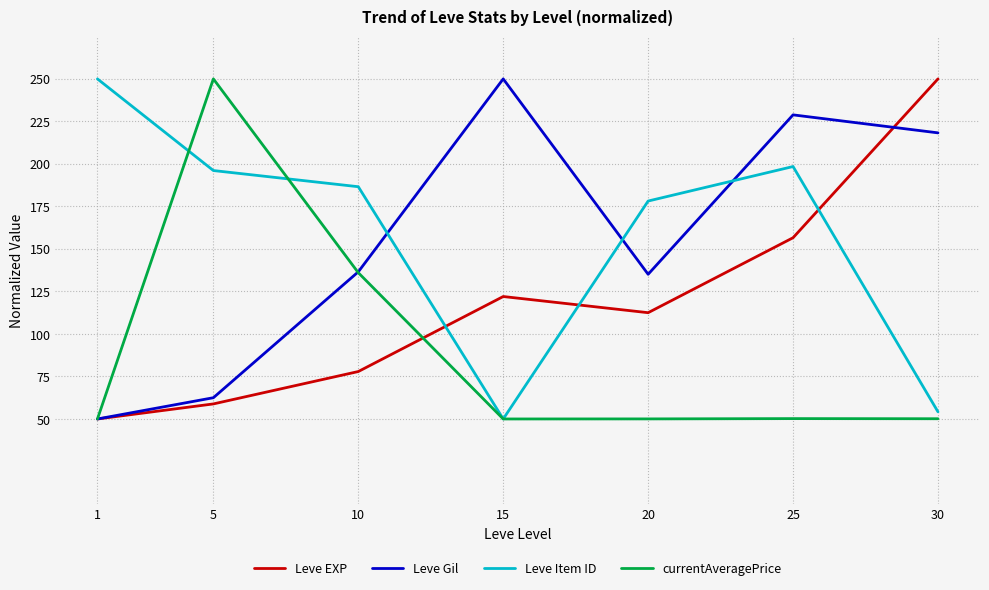

How many lines are shown in the chart?

4